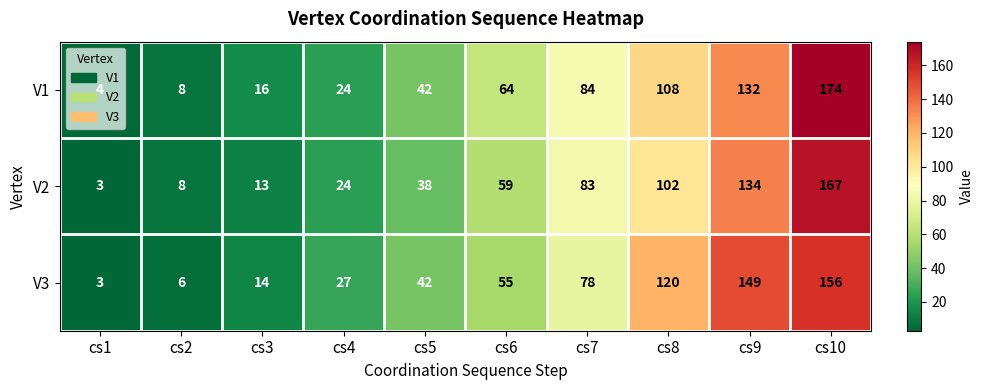

Which category has the highest value across all series?

cs10